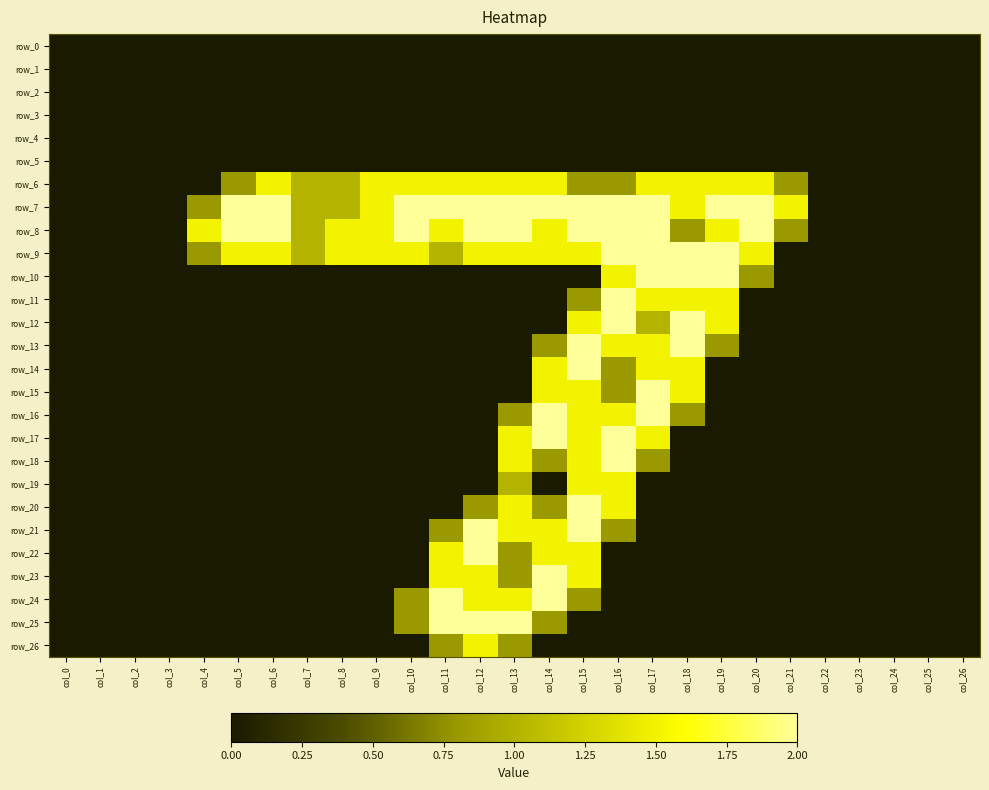

Which category has the highest value across all series?

col_5